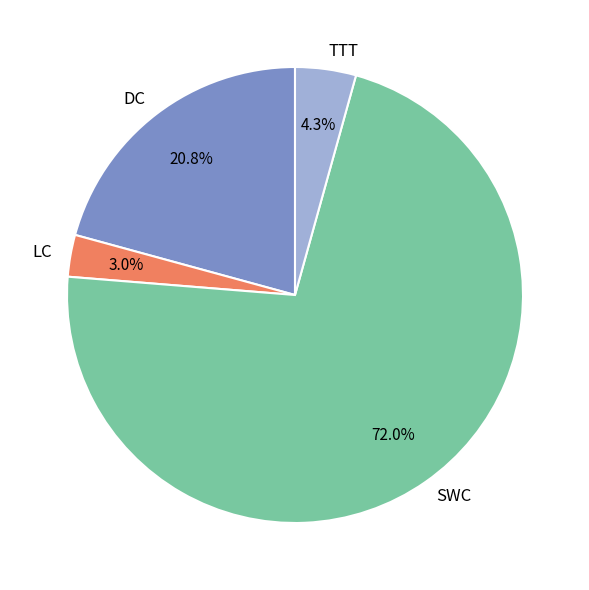

Which has a higher value, SWC or LC?

SWC